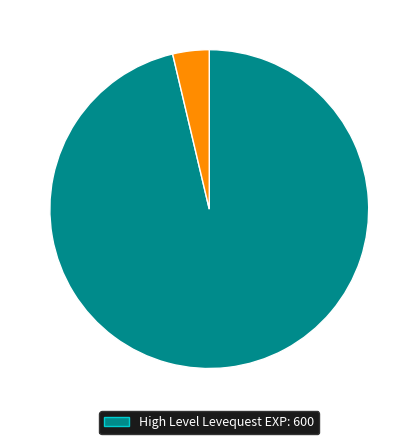

Is there a majority slice in this chart?

Yes